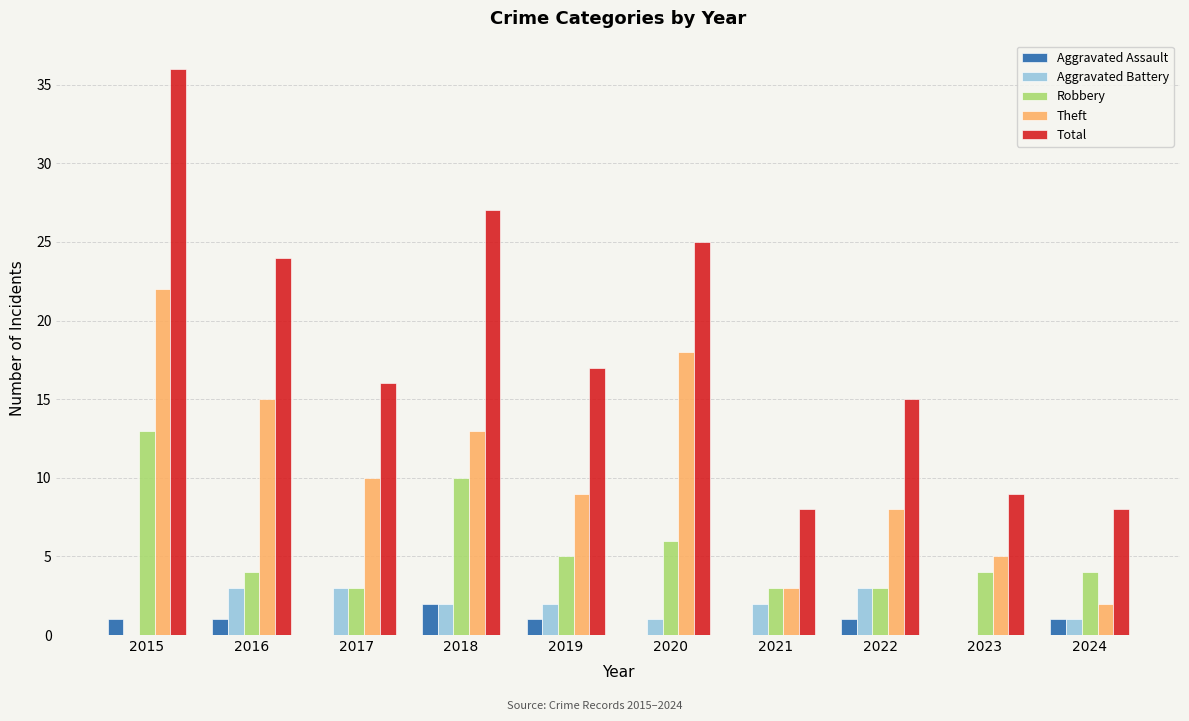

How many series are shown in this chart?

5